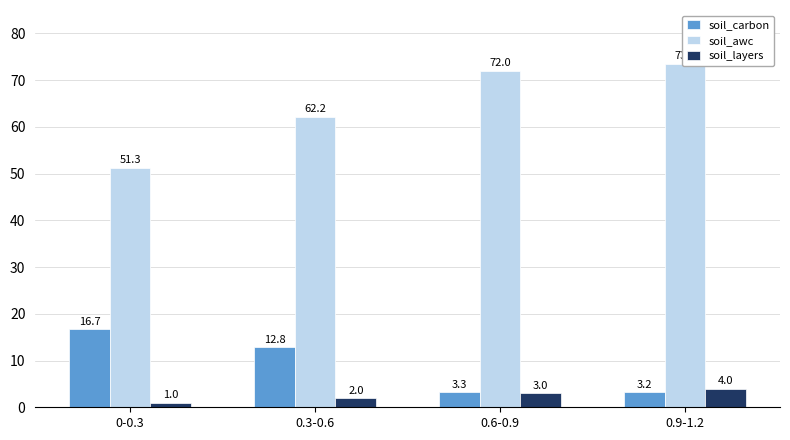

Where does the soil_awc series first go above 72?

0.9-1.2